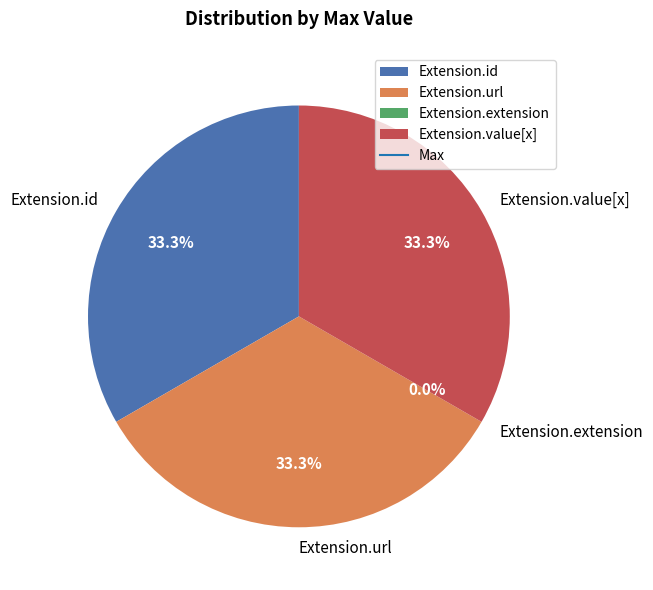

Is Extension.url the majority of the pie?

No